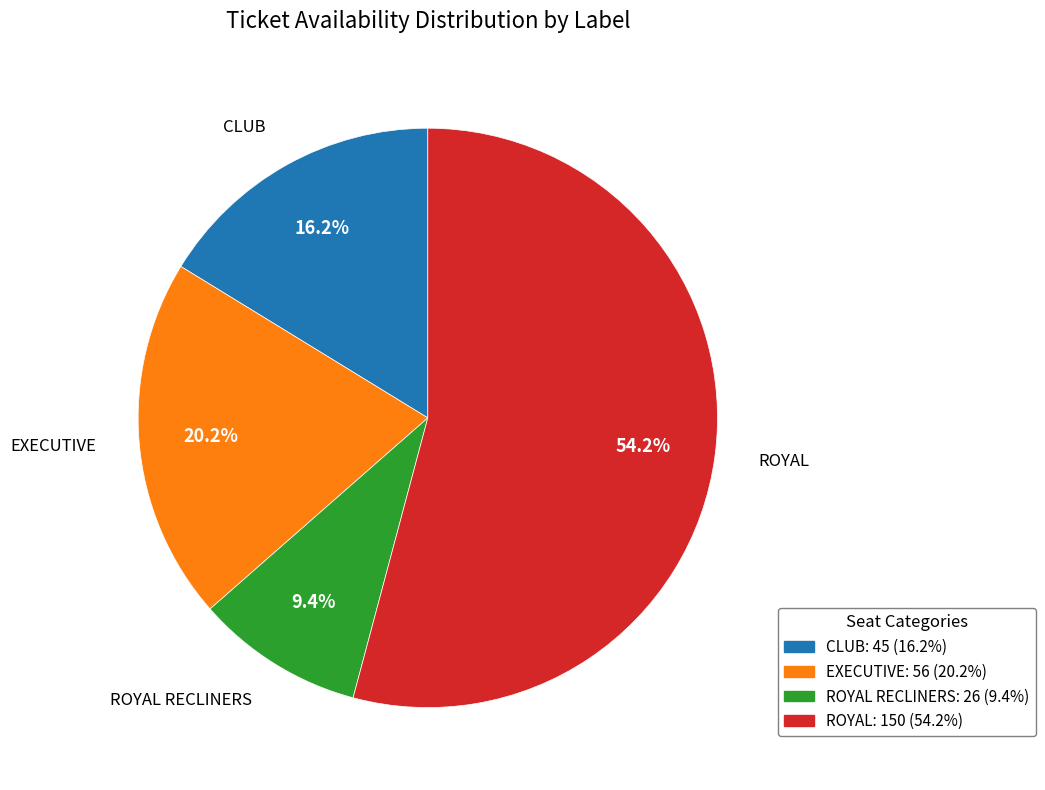

Is there any slice that represents more than half of the pie?

Yes